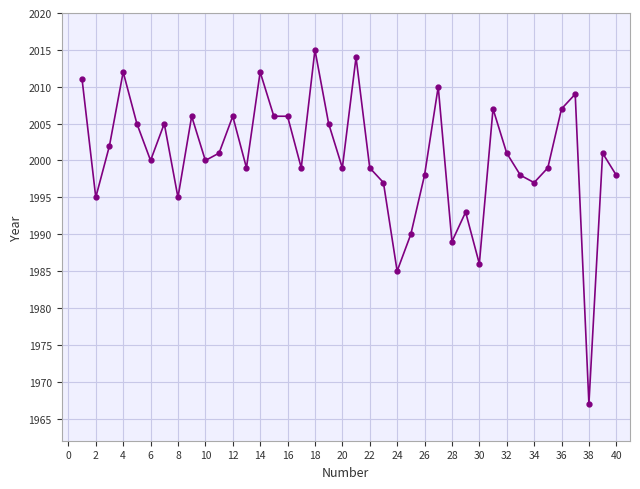

Reading left to right, list all the values displayed in this chart.

2011	1995	2002	2012	2005	2000	2005	1995	2006	2000	2001	2006	1999	2012	2006	2006	1999	2015	2005	1999	2014	1999	1997	1985	1990	1998	2010	1989	1993	1986	2007	2001	1998	1997	1999	2007	2009	1967	2001	1998